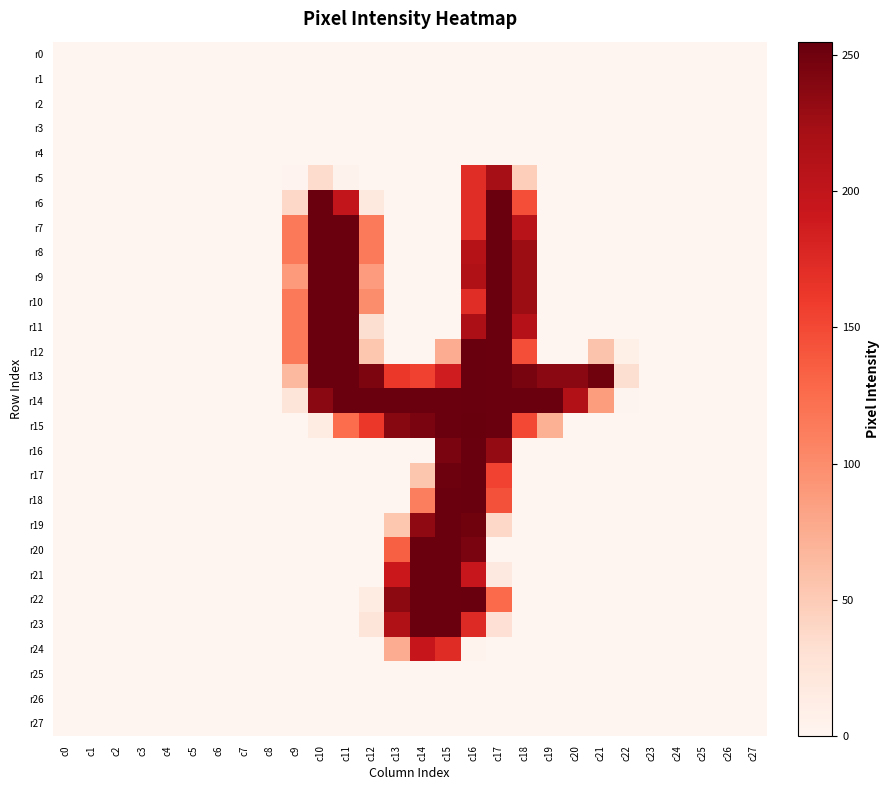

At c23, list the series in order from largest to smallest.

r0, r1, r2, r3, r4, r5, r6, r7, r8, r9, r10, r11, r12, r13, r14, r15, r16, r17, r18, r19, r20, r21, r22, r23, r24, r25, r26, r27